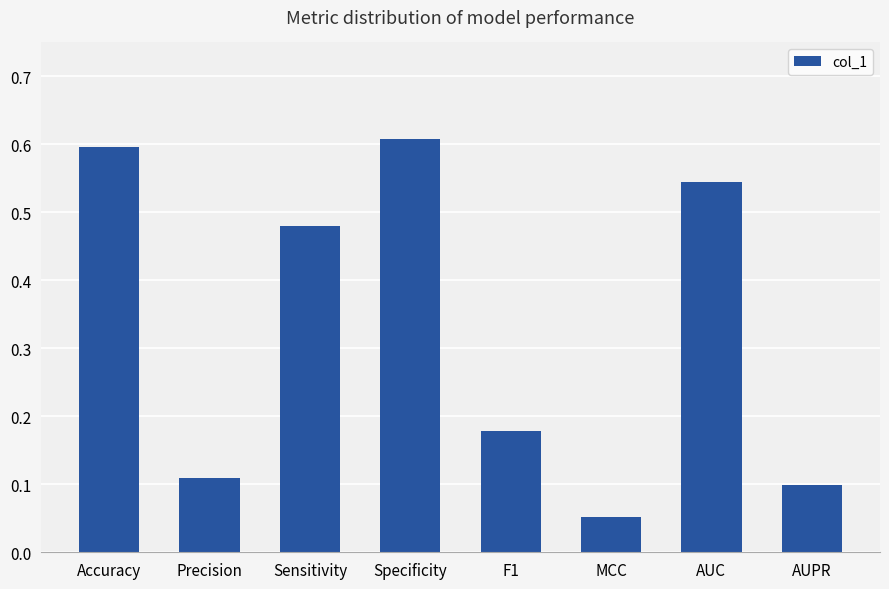

What position from the left is Accuracy?

1